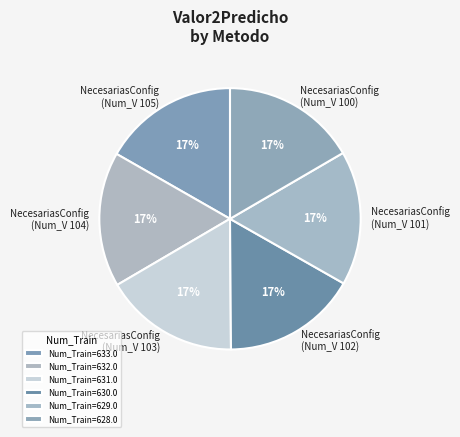

Approximately how many times larger is the value at NecesariasConfig (Num_V 100) compared to NecesariasConfig (Num_V 104)?

1.0